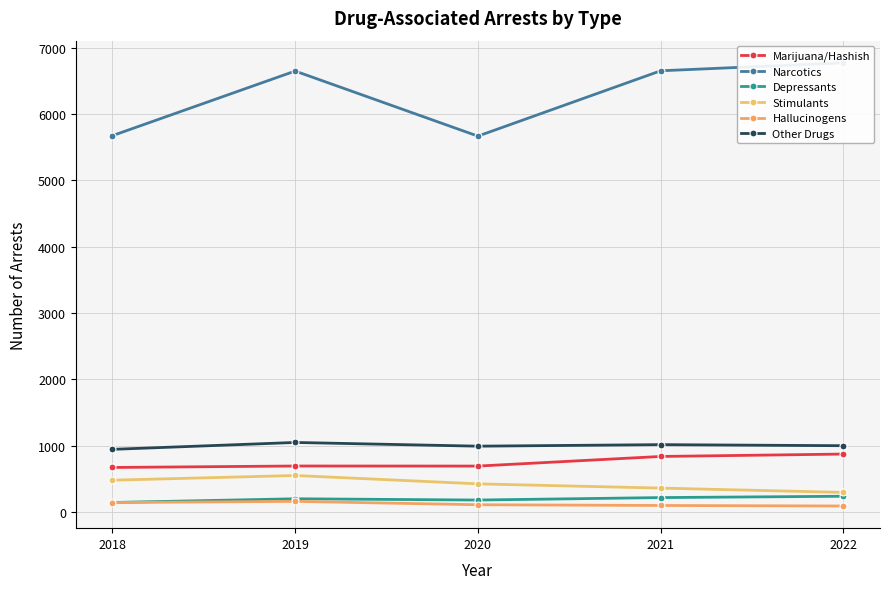

Does the chart have visible grid lines?

Yes